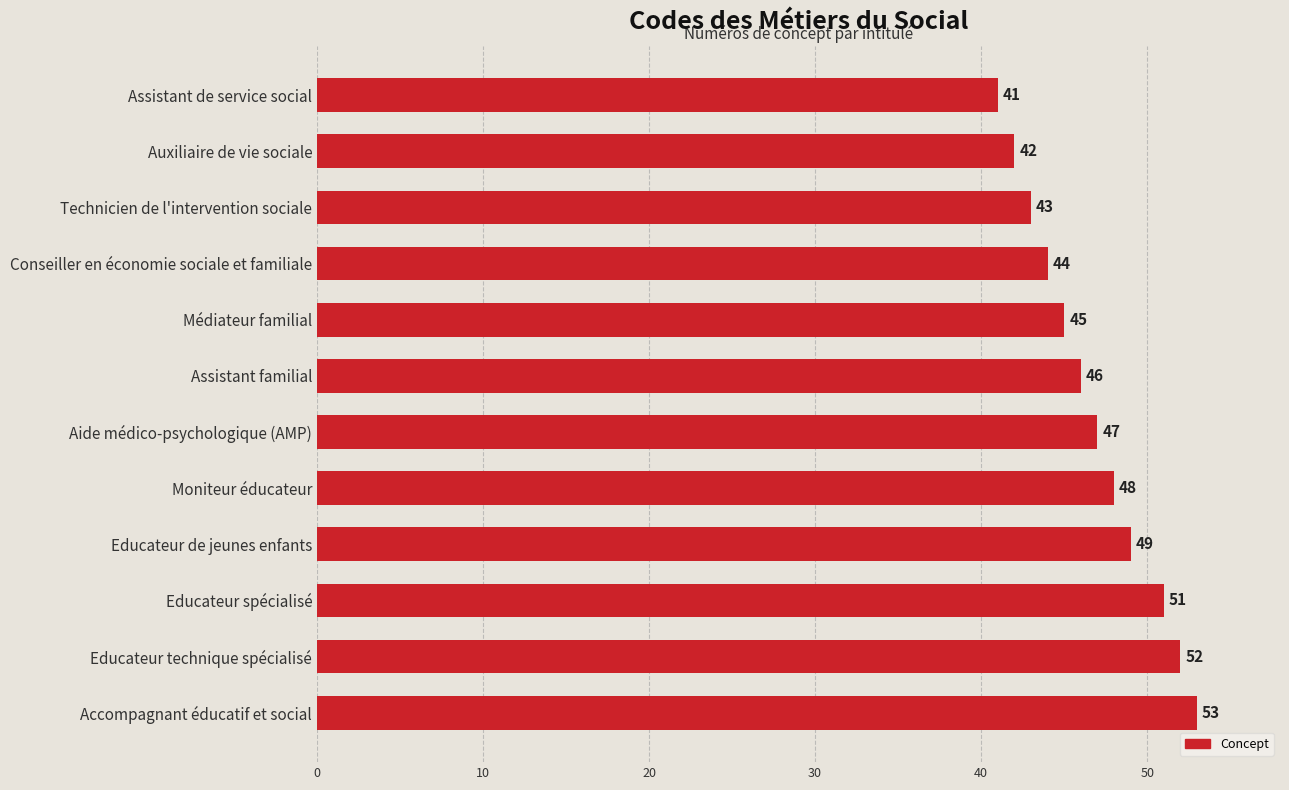

What is the difference between the second highest and minimum values?

11